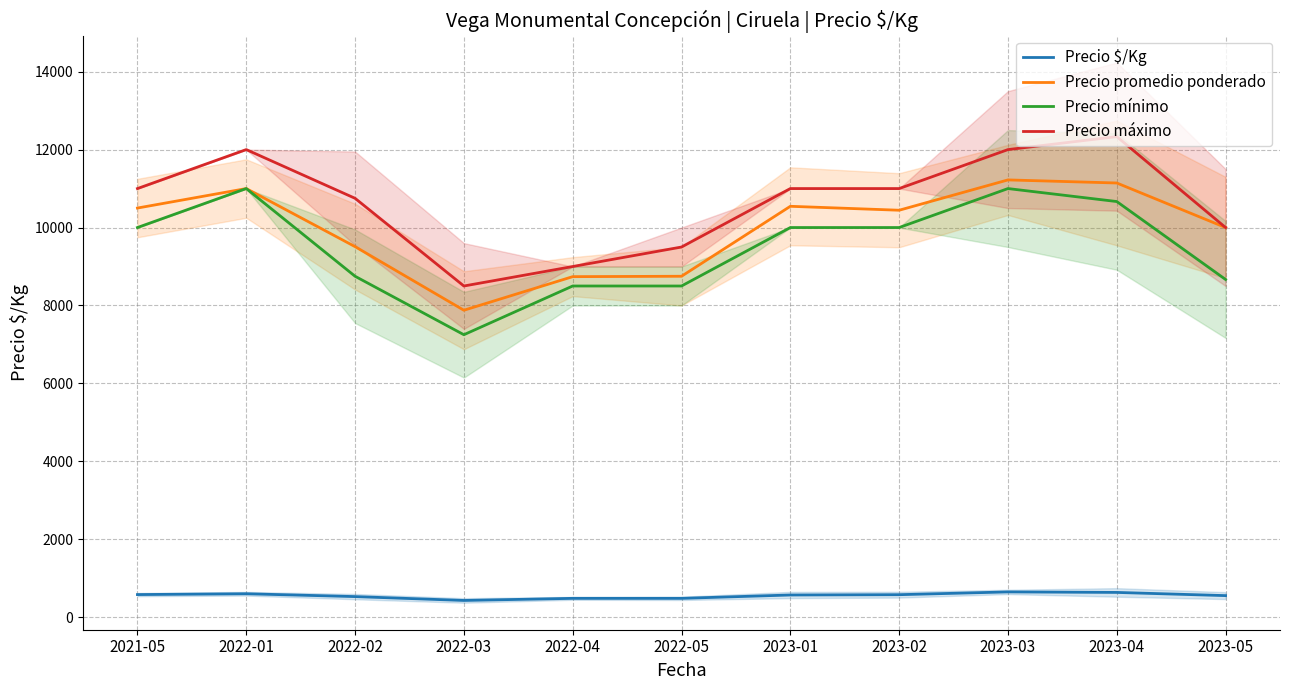

What is the lowest value of the Precio $/Kg series?

432